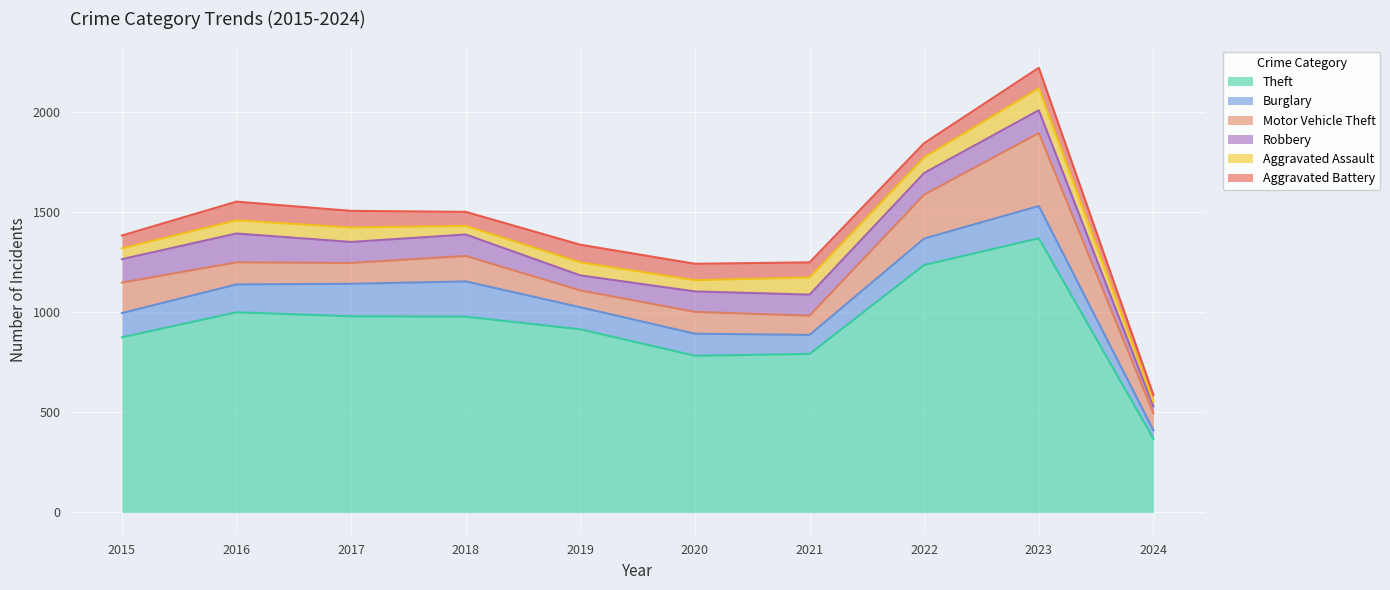

At how many categories does at least one series exceed 883?

6